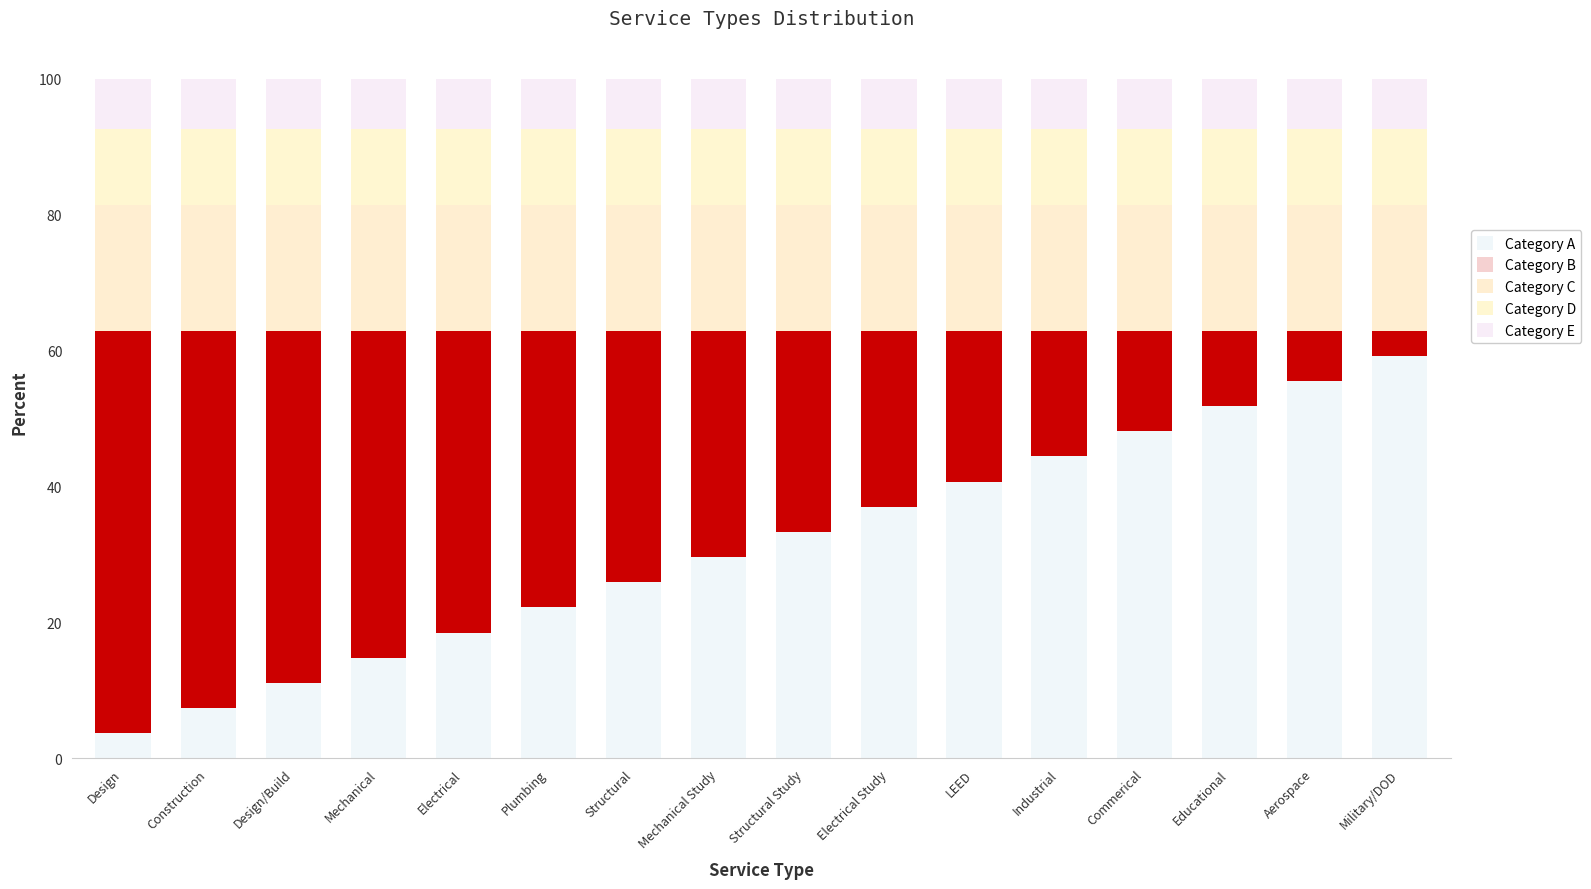

Reading right to left, what are all the values shown in this chart?

Category A: 59.3	55.6	51.9	48.1	44.4	40.7	37.0	33.3	29.6	25.9	22.2	18.5	14.8	11.1	7.4	3.7
Category B: 3.7	7.4	11.1	14.8	18.5	22.2	25.9	29.6	33.3	37.0	40.7	44.4	48.1	51.9	55.6	59.3
Category C: 18.5	18.5	18.5	18.5	18.5	18.5	18.5	18.5	18.5	18.5	18.5	18.5	18.5	18.5	18.5	18.5
Category D: 11.1	11.1	11.1	11.1	11.1	11.1	11.1	11.1	11.1	11.1	11.1	11.1	11.1	11.1	11.1	11.1
Category E: 7.4	7.4	7.4	7.4	7.4	7.4	7.4	7.4	7.4	7.4	7.4	7.4	7.4	7.4	7.4	7.4